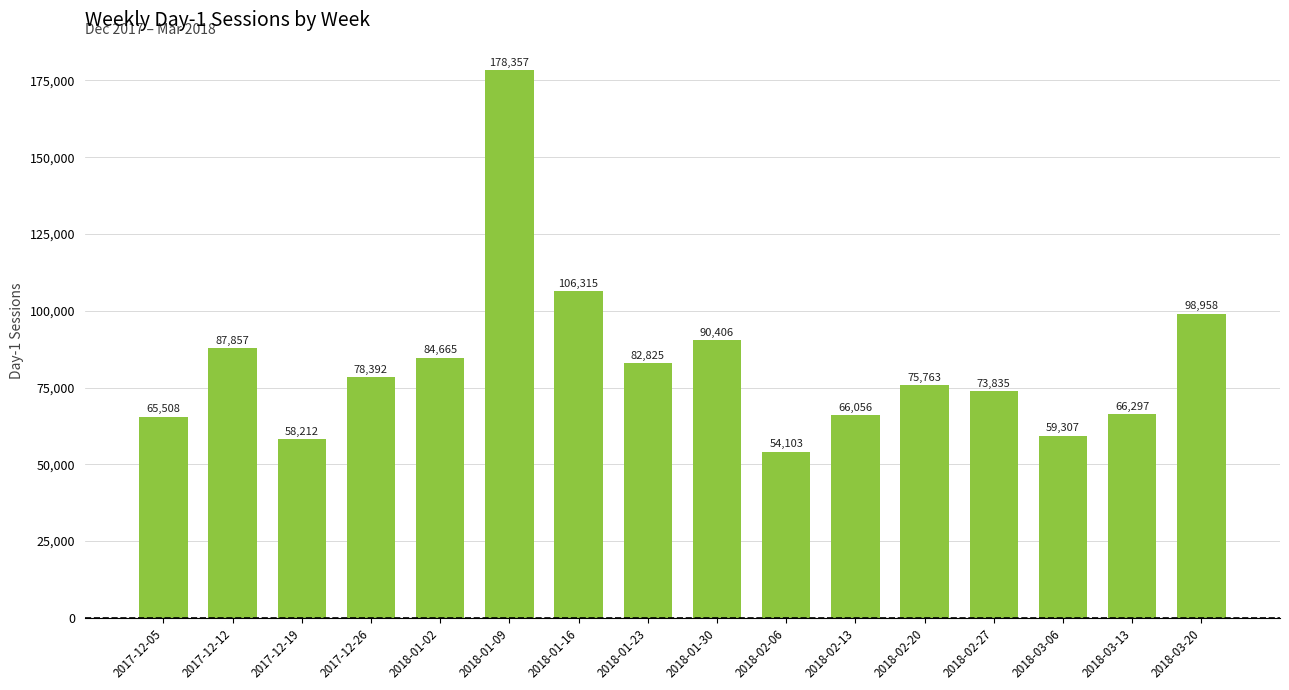

Reading right to left, transcribe all the data shown in this chart.

2018-03-20=98958	2018-03-13=66297	2018-03-06=59307	2018-02-27=73835	2018-02-20=75763	2018-02-13=66056	2018-02-06=54103	2018-01-30=90406	2018-01-23=82825	2018-01-16=106315	2018-01-09=178357	2018-01-02=84665	2017-12-26=78392	2017-12-19=58212	2017-12-12=87857	2017-12-05=65508